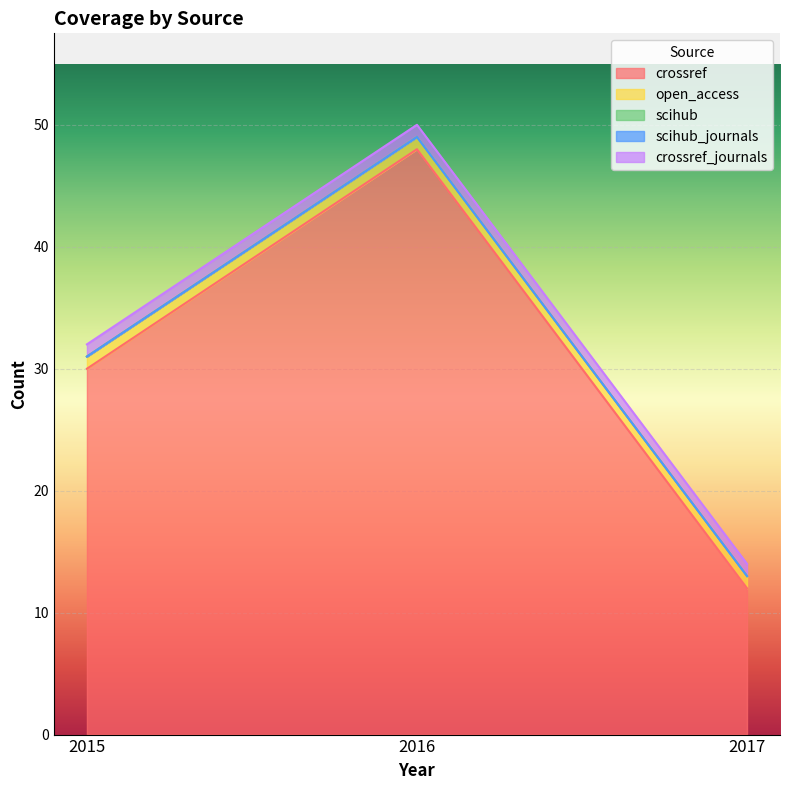

How many series are shown in this chart?

5